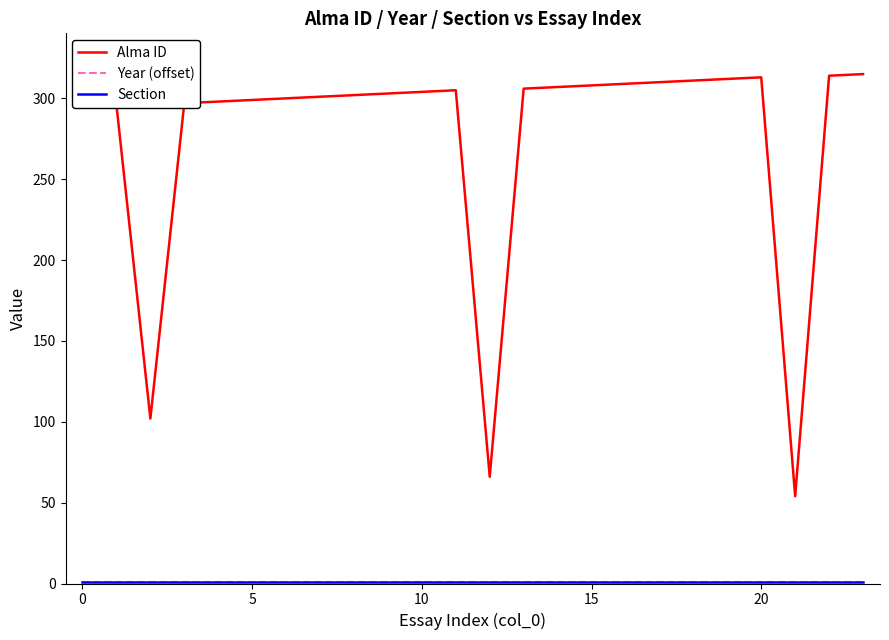

What is the minimum value for Alma ID?

54